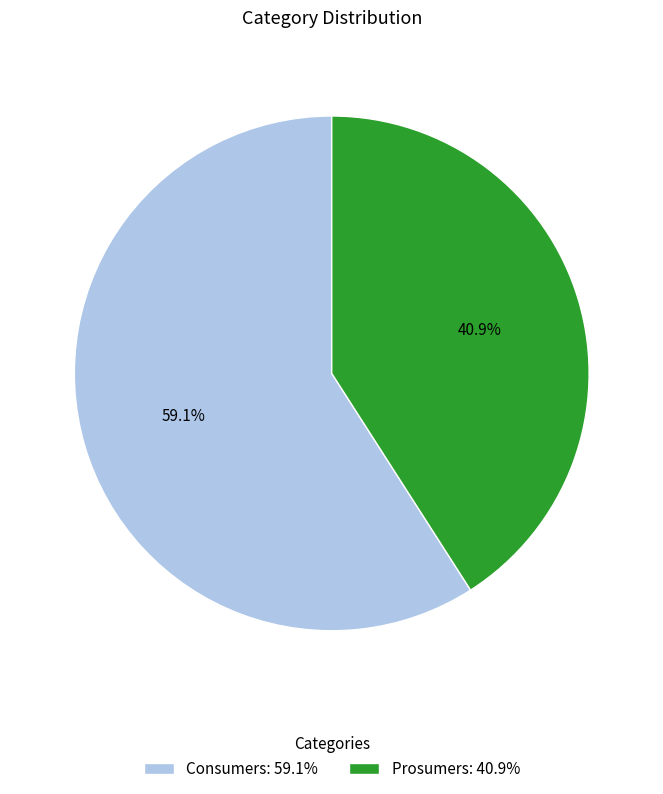

To the nearest percent, what percentage of the pie is Prosumers?

41%